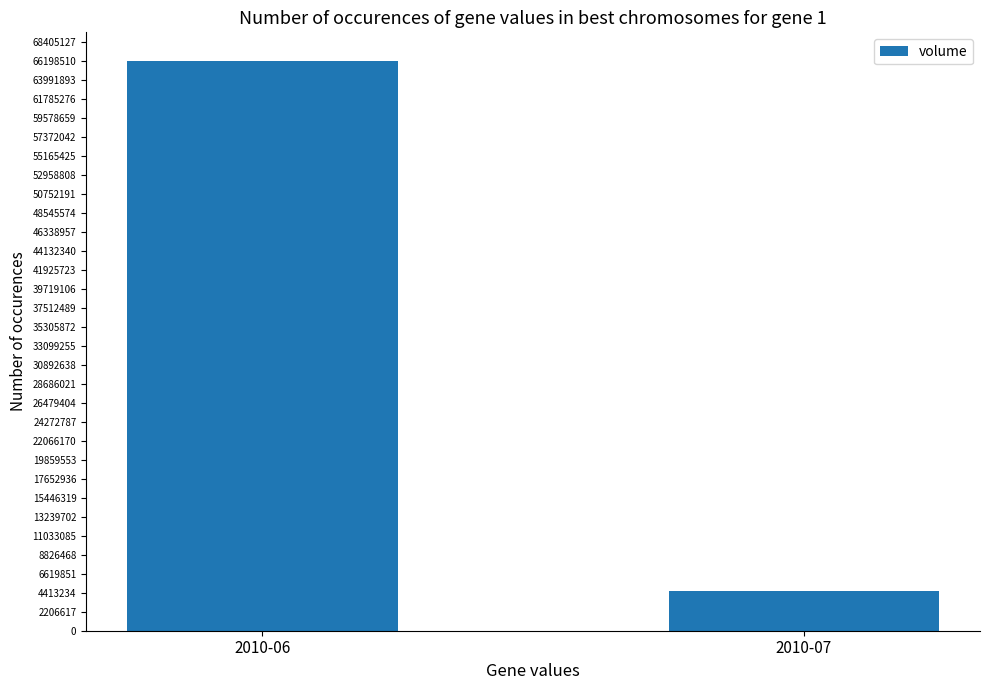

What is the sum of all values?

70772089